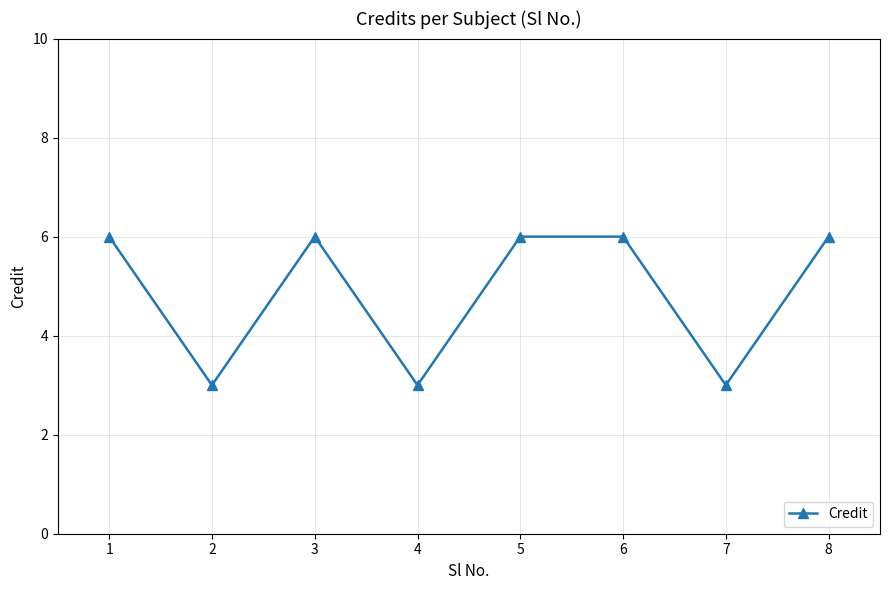

Reading left to right, extract all data points from this chart.

6	3	6	3	6	6	3	6